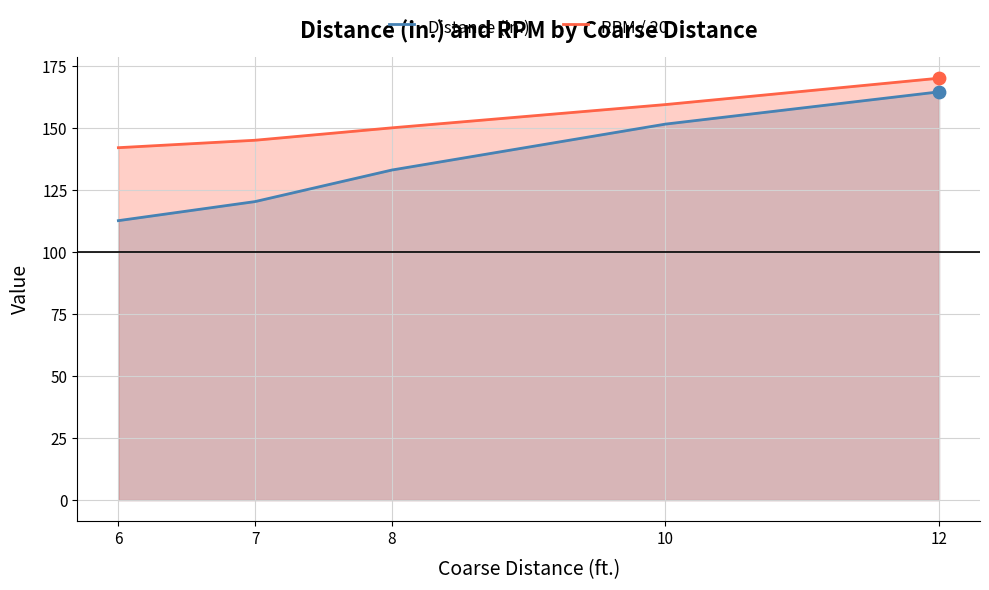

Which series reaches the minimum Y coordinate?

Distance (in.)